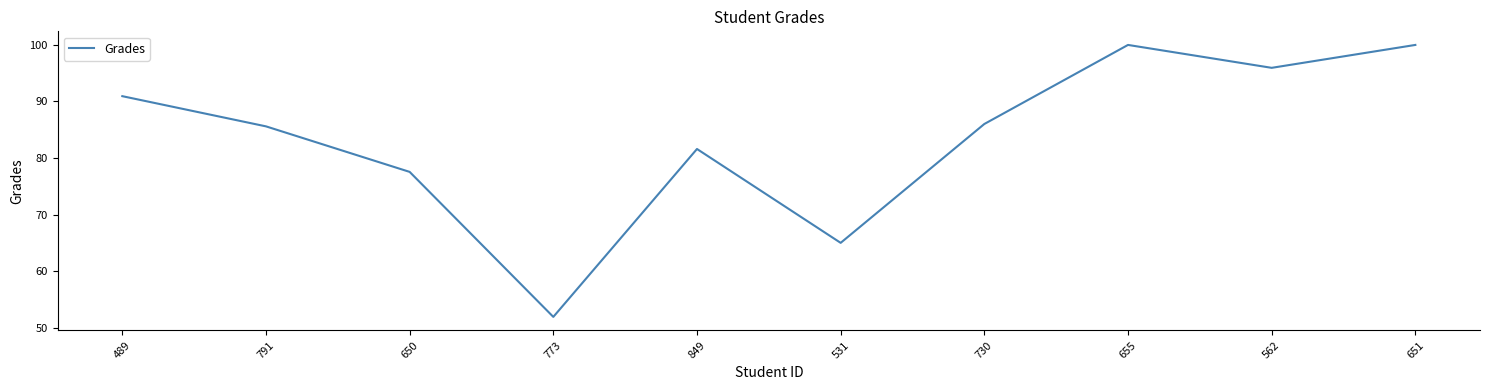

What position from the left is 655?

8